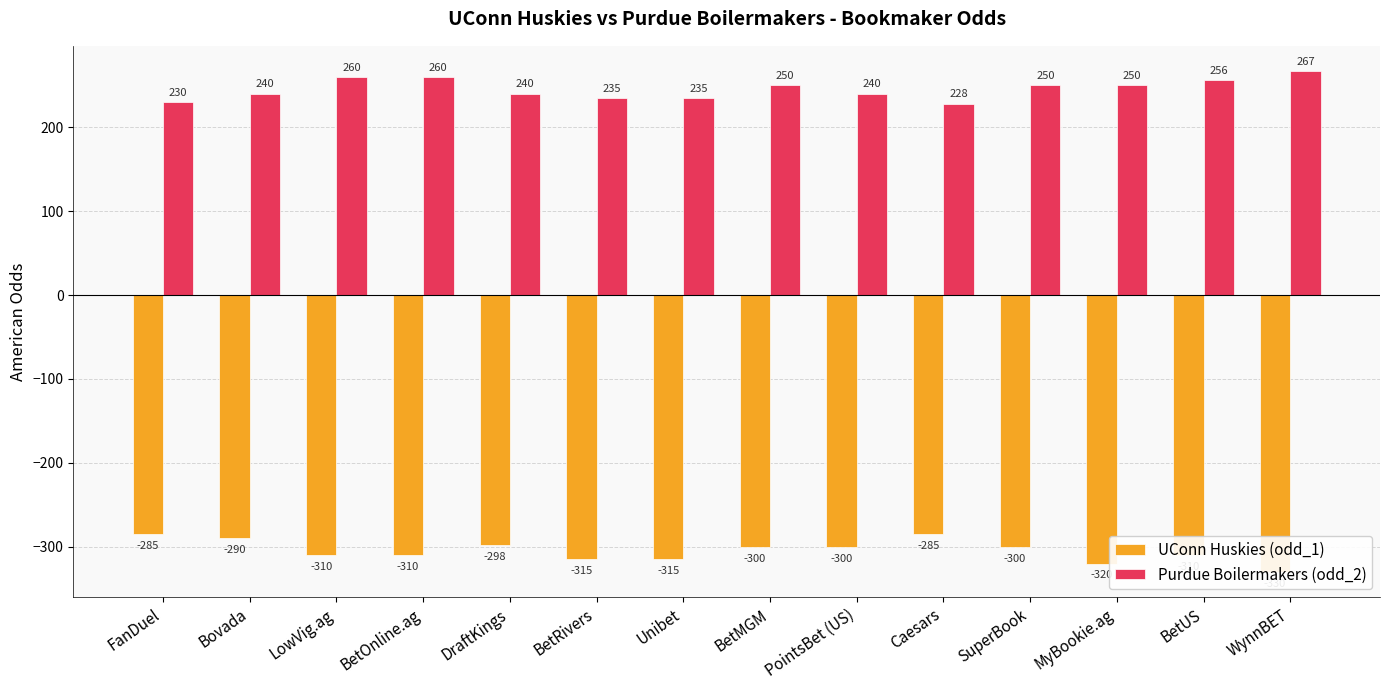

Does the chart contain stacked bars?

No